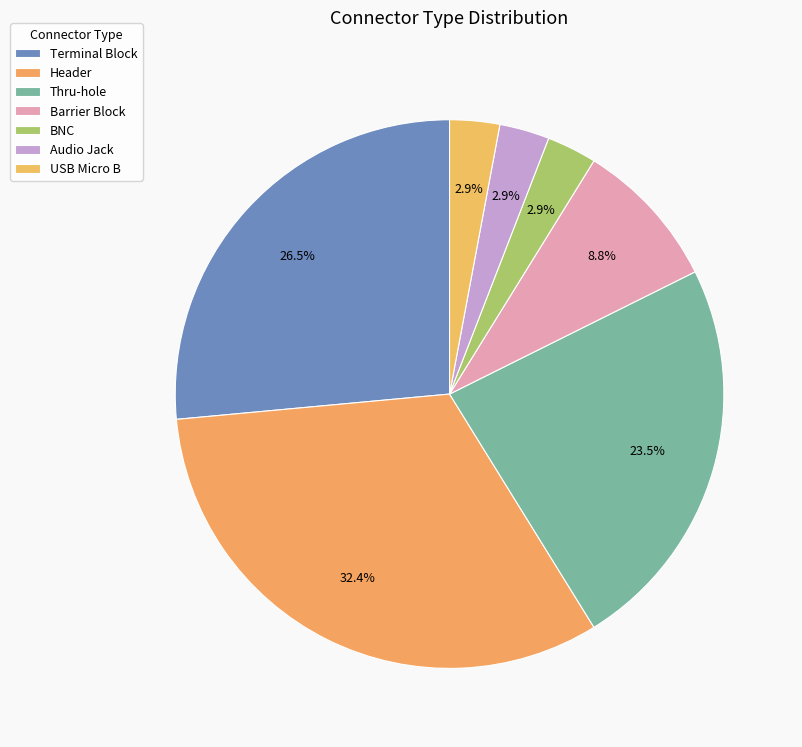

How many slices are in this pie chart?

7